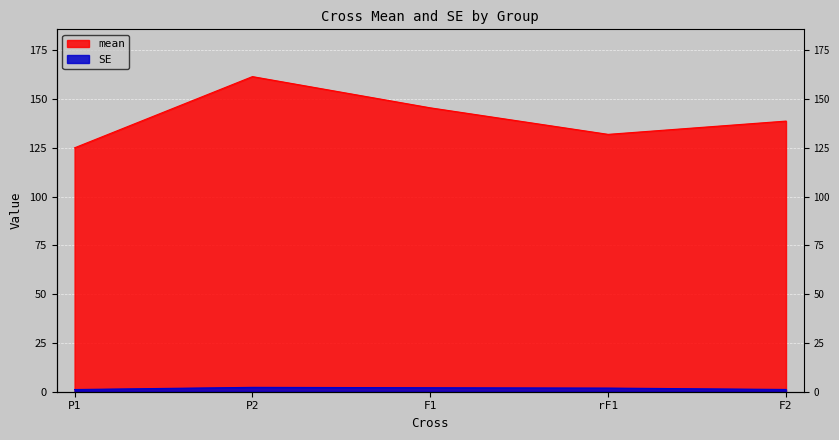

Rank the series by their maximum value, from highest to lowest.

mean, SE